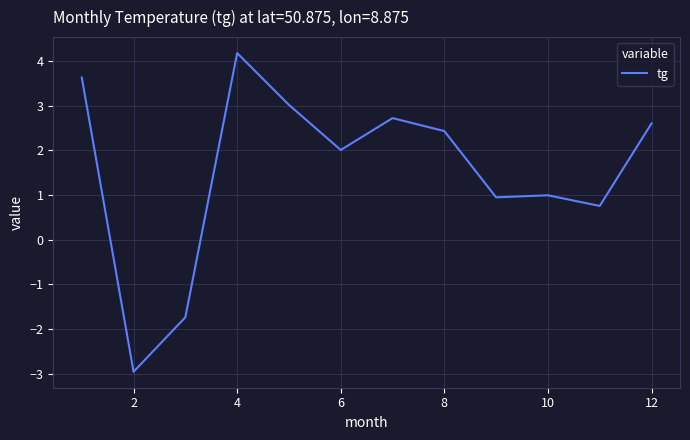

What is the minimum value shown in the chart?

-3.0